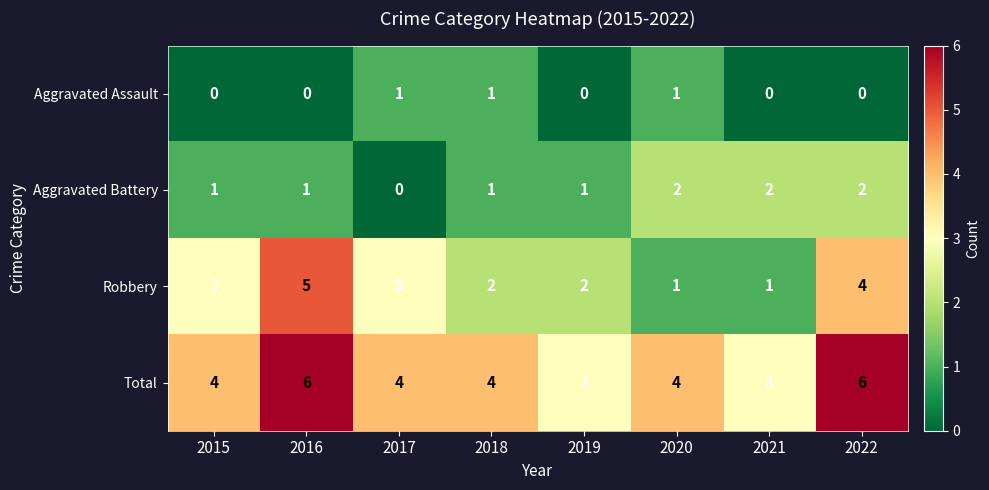

Which series has the largest total across all categories?

Total